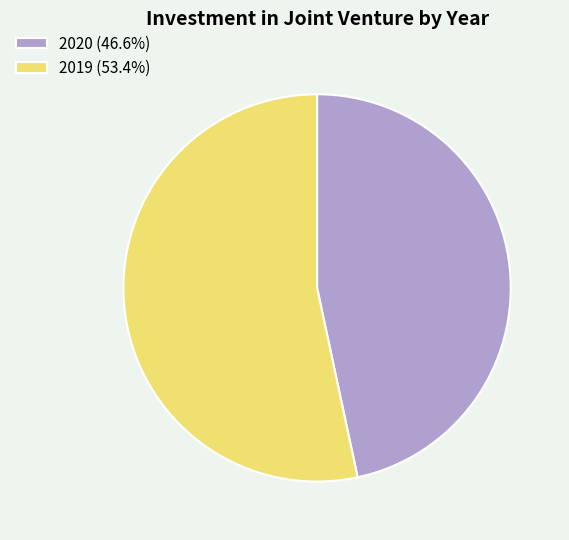

Does 2020 account for over 50% of the chart?

No